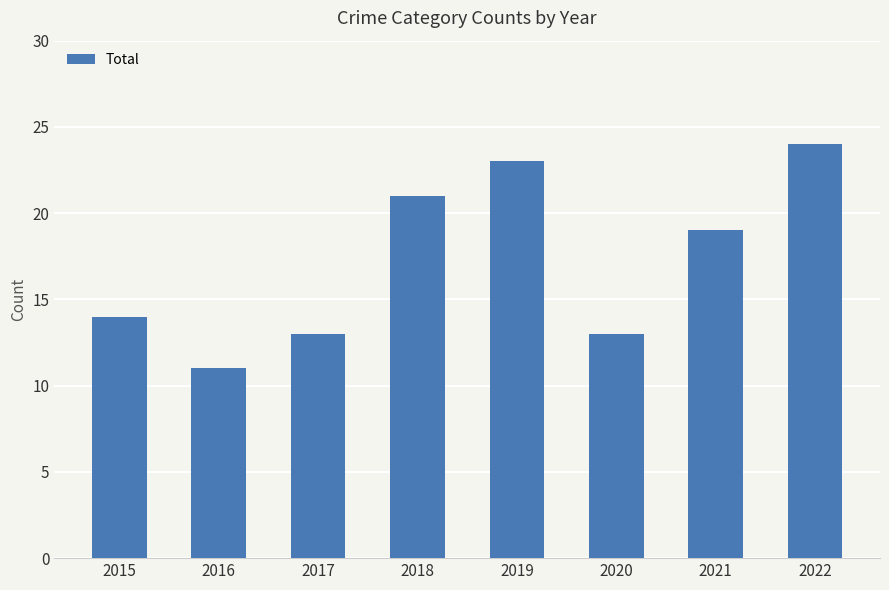

Reading right to left, extract all data points from this chart.

2022=24	2021=19	2020=13	2019=23	2018=21	2017=13	2016=11	2015=14